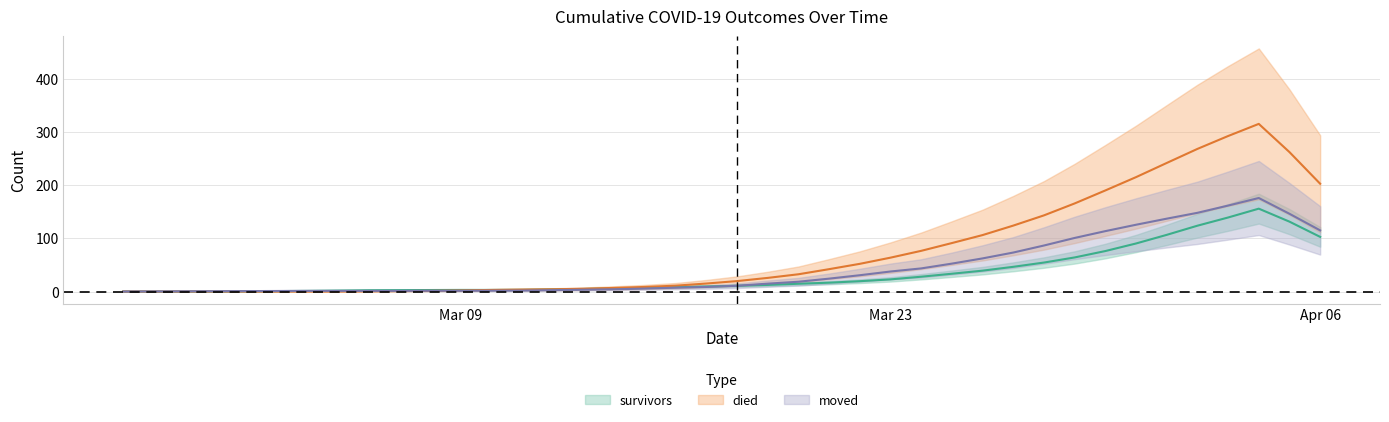

Where do died and survivors first cross each other?

2020-03-10 and 2020-03-11